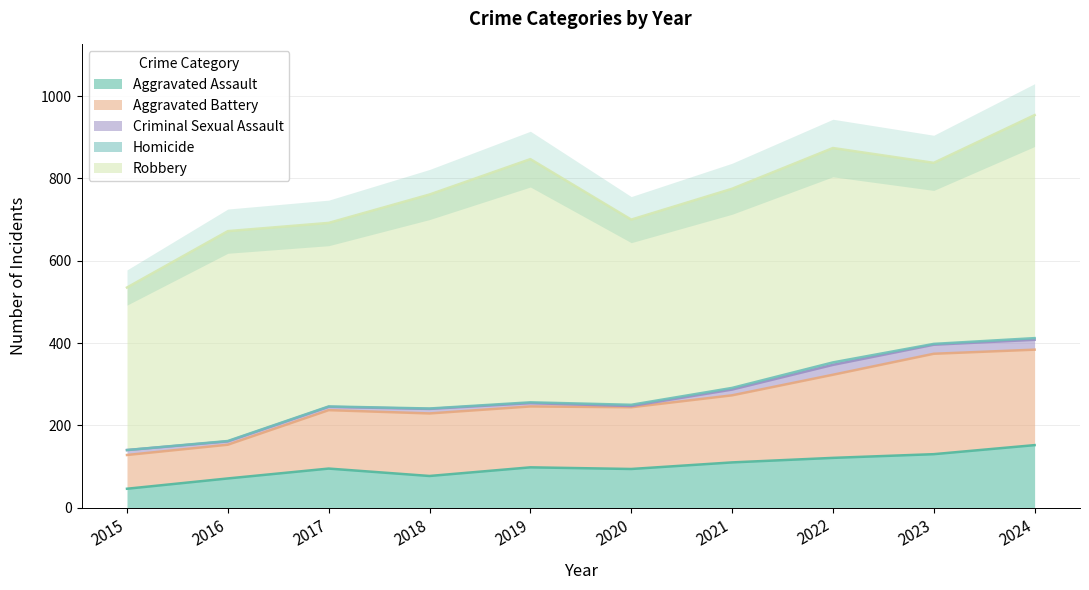

True or false: Aggravated Battery and Robbery cross at least once.

False